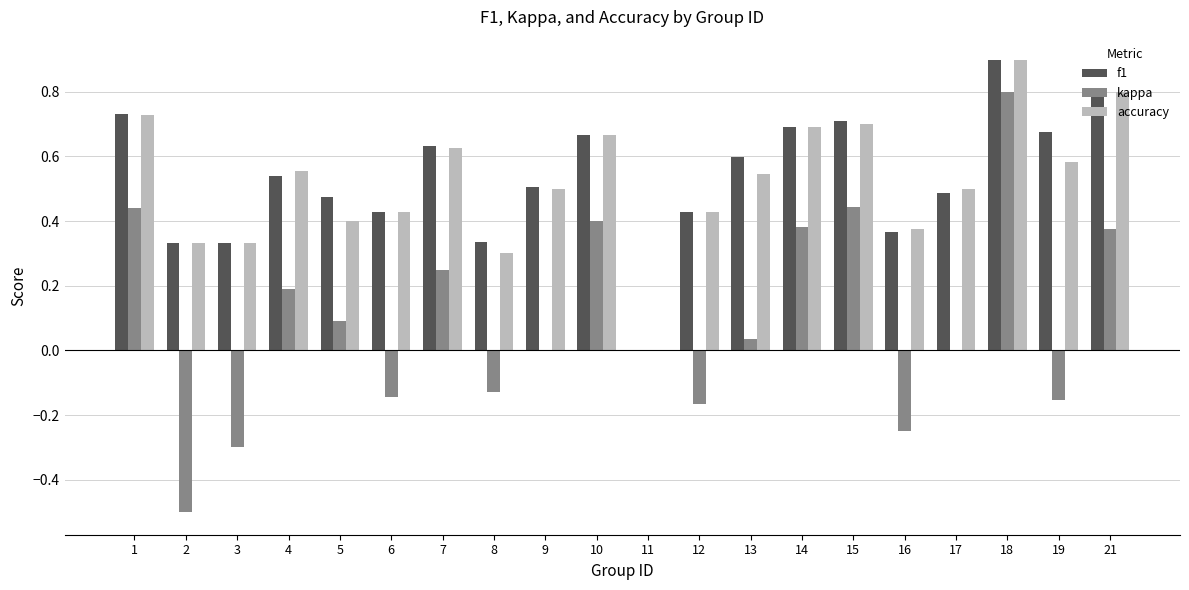

Which series changed the most between 6 and 13?

kappa